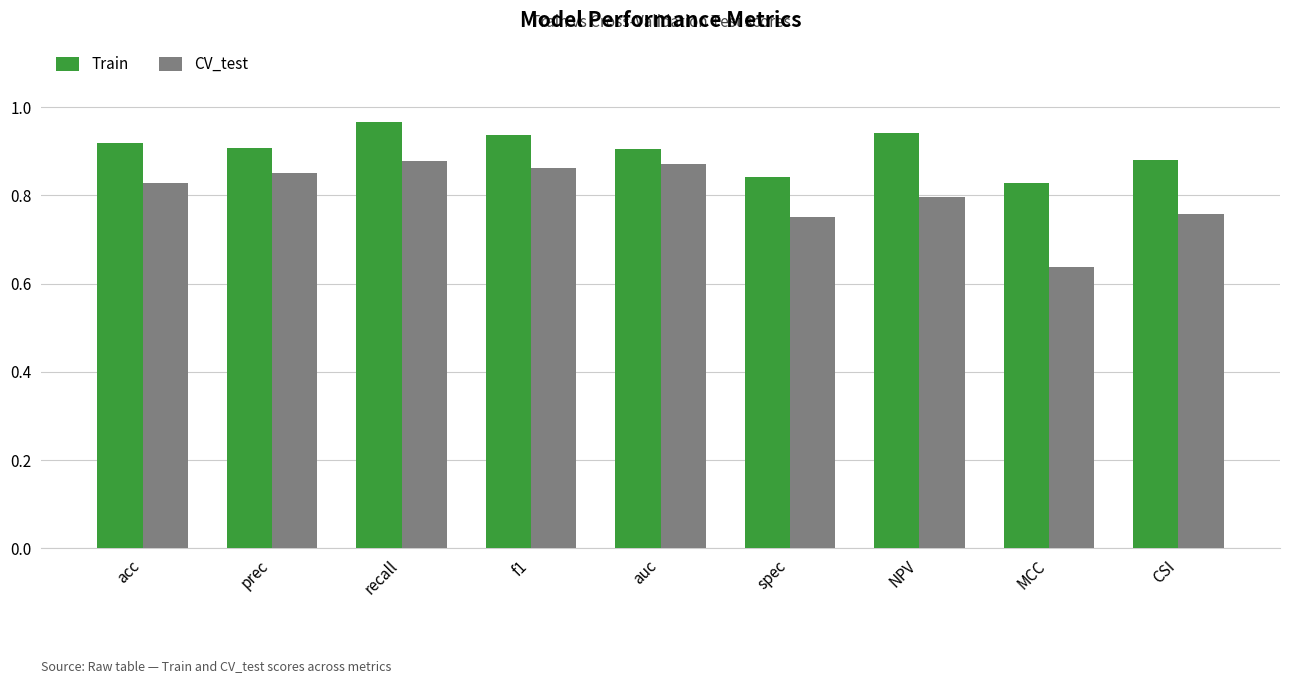

What is the total value across all series at acc?

1.7